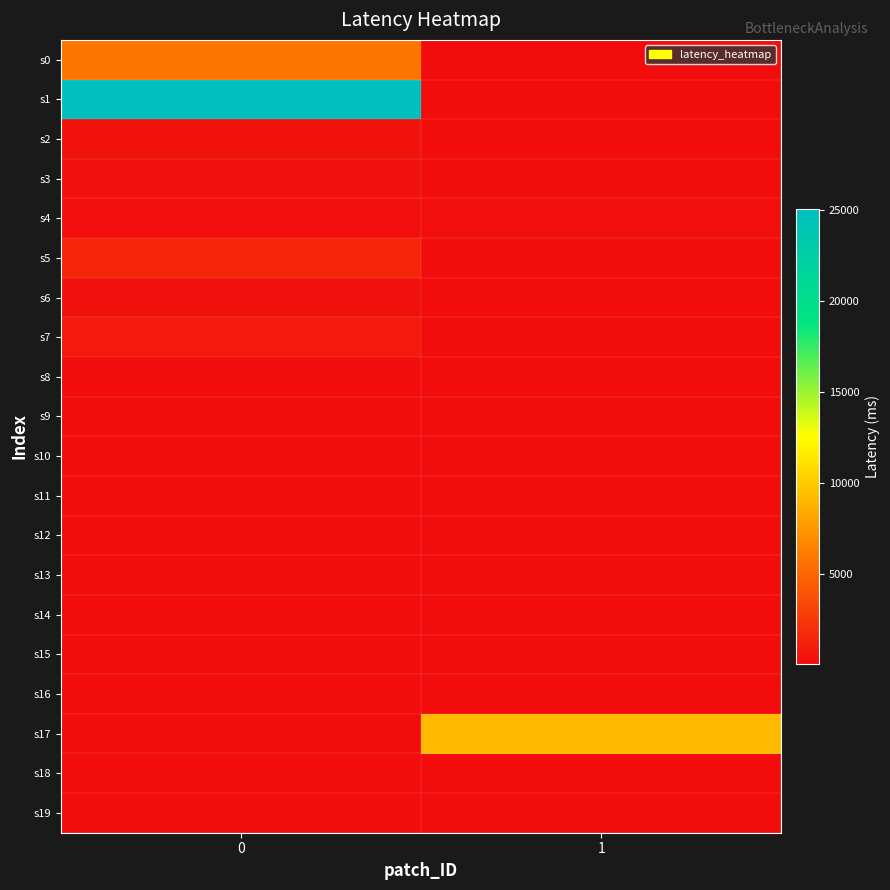

Reading left to right, what are all the values shown in this chart?

s0: 0=5744	1=116
s1: 0=25062	1=121
s2: 0=429	1=146
s3: 0=271	1=74
s4: 0=244	1=240
s5: 0=1517	1=120
s6: 0=366	1=116
s7: 0=782	1=141
s8: 0=90	1=125
s9: 0=123	1=163
s10: 0=121	1=100
s11: 0=86	1=122
s12: 0=136	1=156
s13: 0=137	1=112
s14: 0=101	1=157
s15: 0=120	1=123
s16: 0=125	1=155
s17: 0=83	1=9157
s18: 0=112	1=93
s19: 0=114	1=152